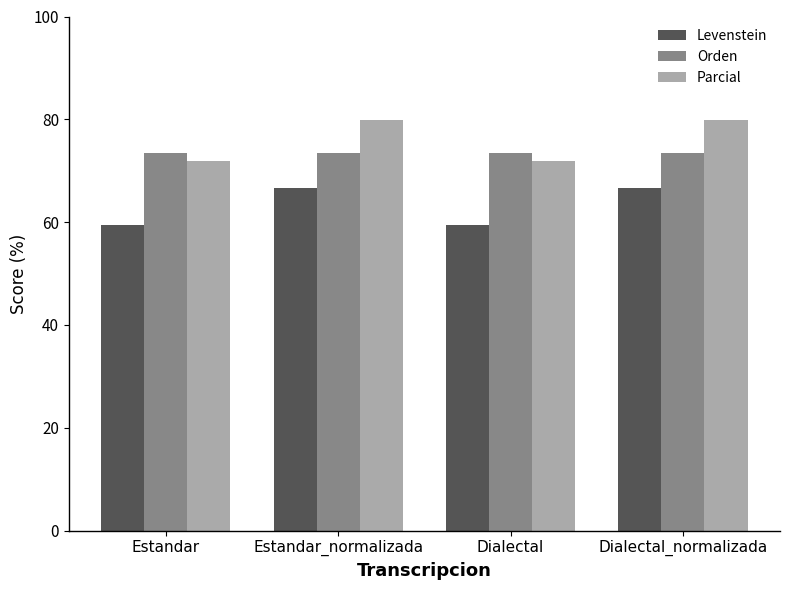

How many data points in Levenstein are above 66?

2